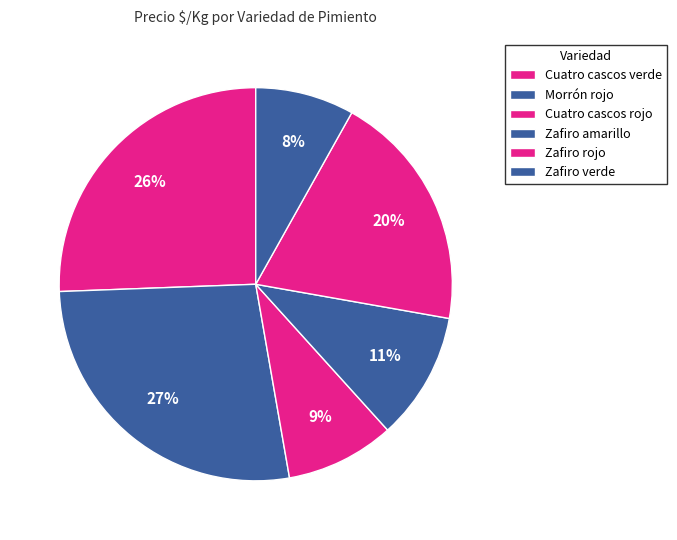

How many segments does this pie chart have?

6